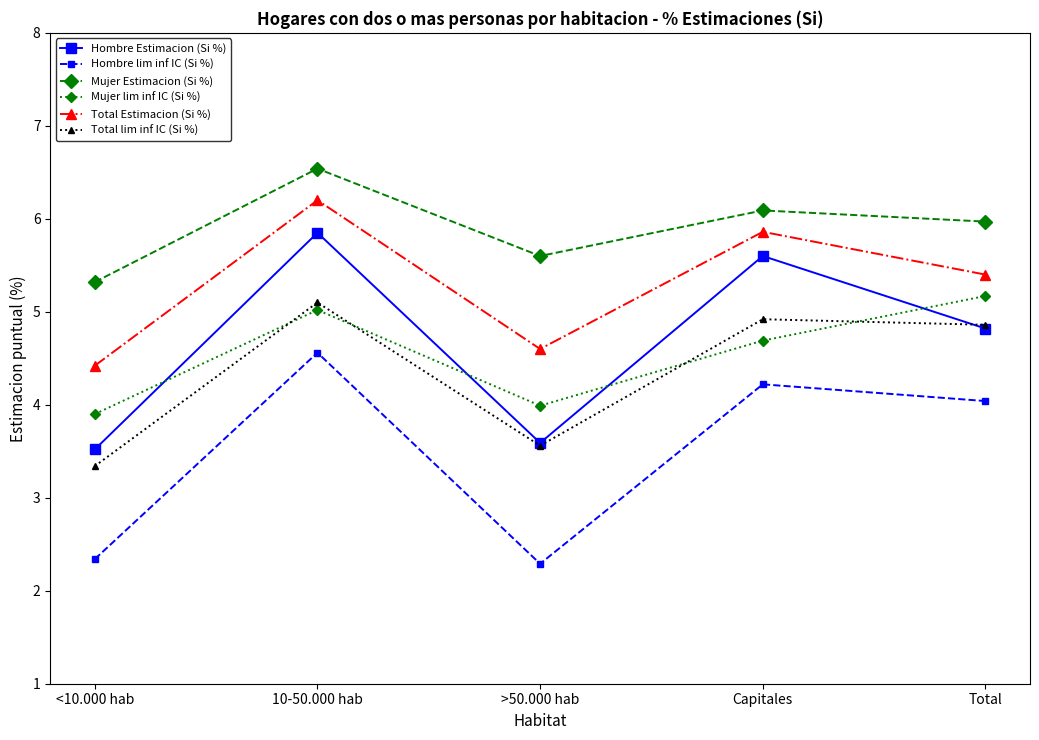

How many interior local valleys does the Hombre lim inf IC (Si %) series have?

1